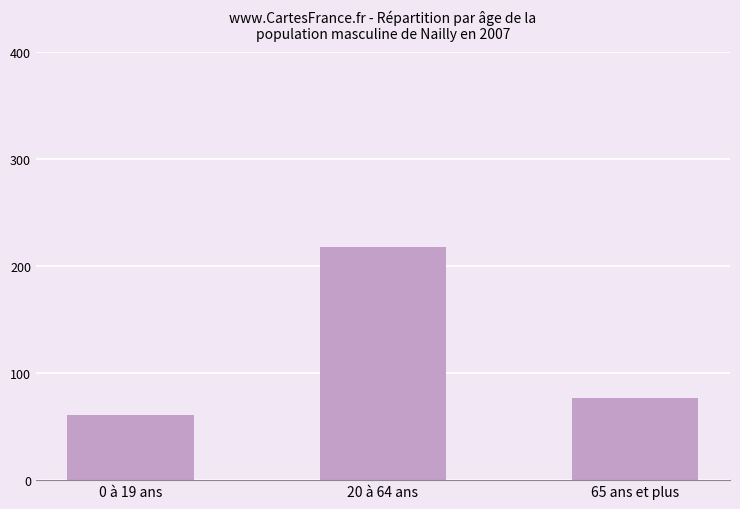

What is the sum of all values?

355.7